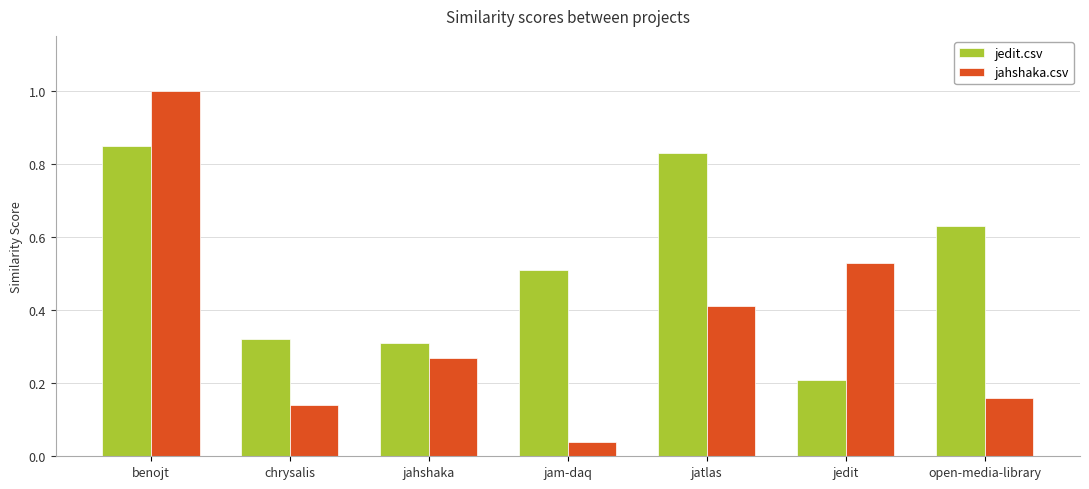

What is the maximum value for jahshaka.csv?

1.0